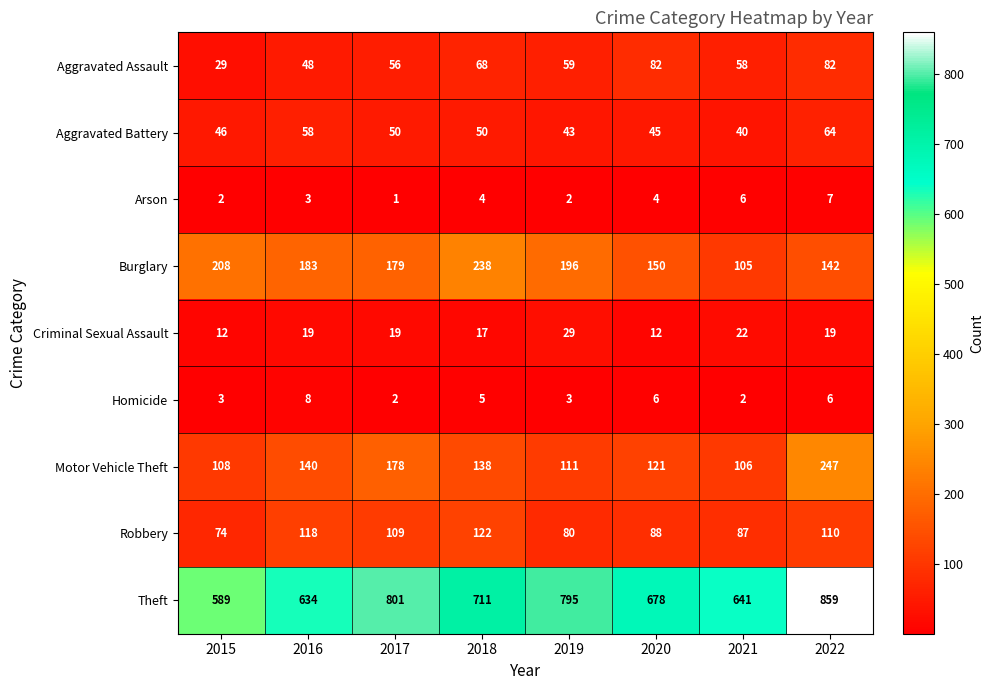

Count the number of categories in the chart.

8